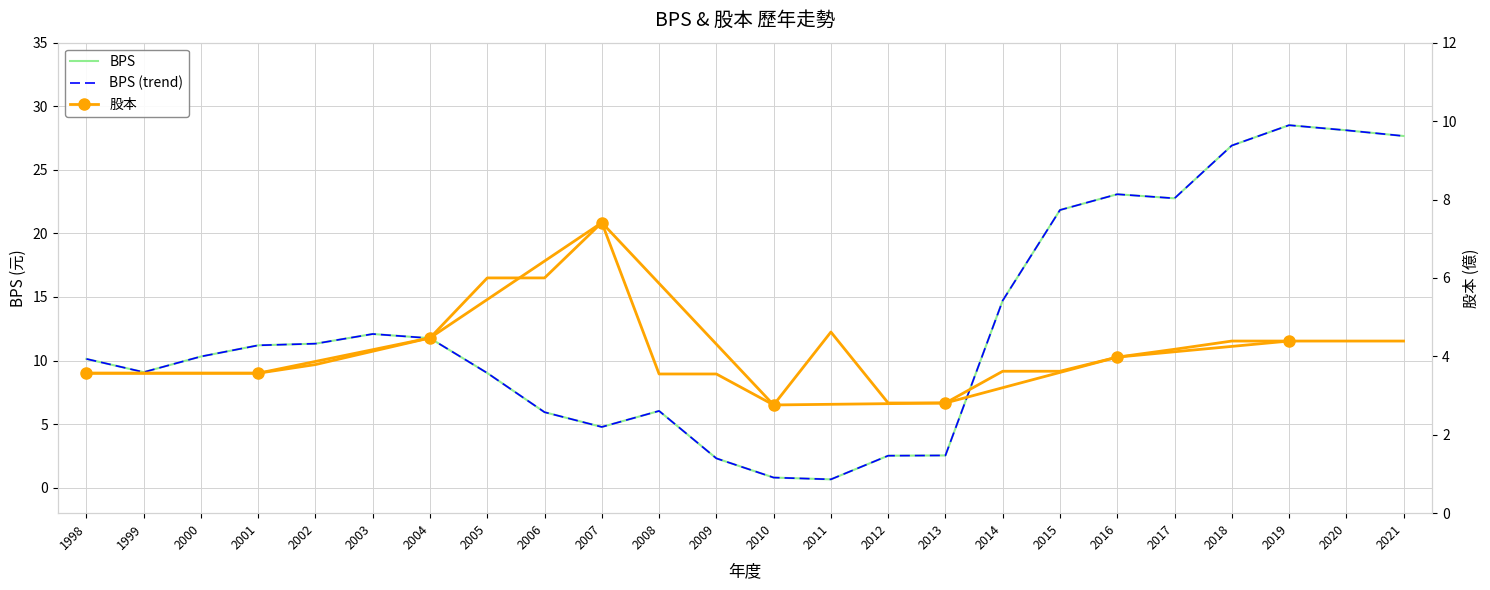

What is the average value of the 股本 series?

4.1